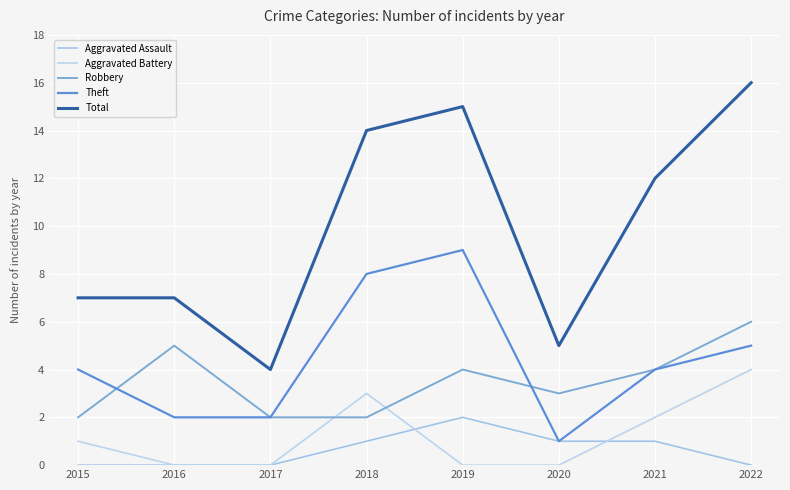

Does the chart display data point markers on the line(s)?

No